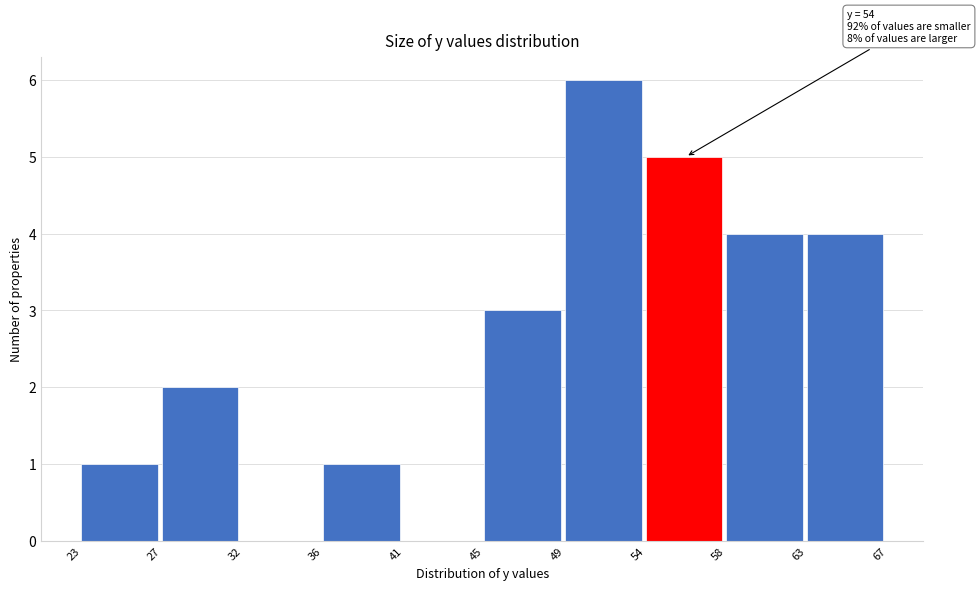

Which range on the x-axis has the tallest bar?

49 to 54